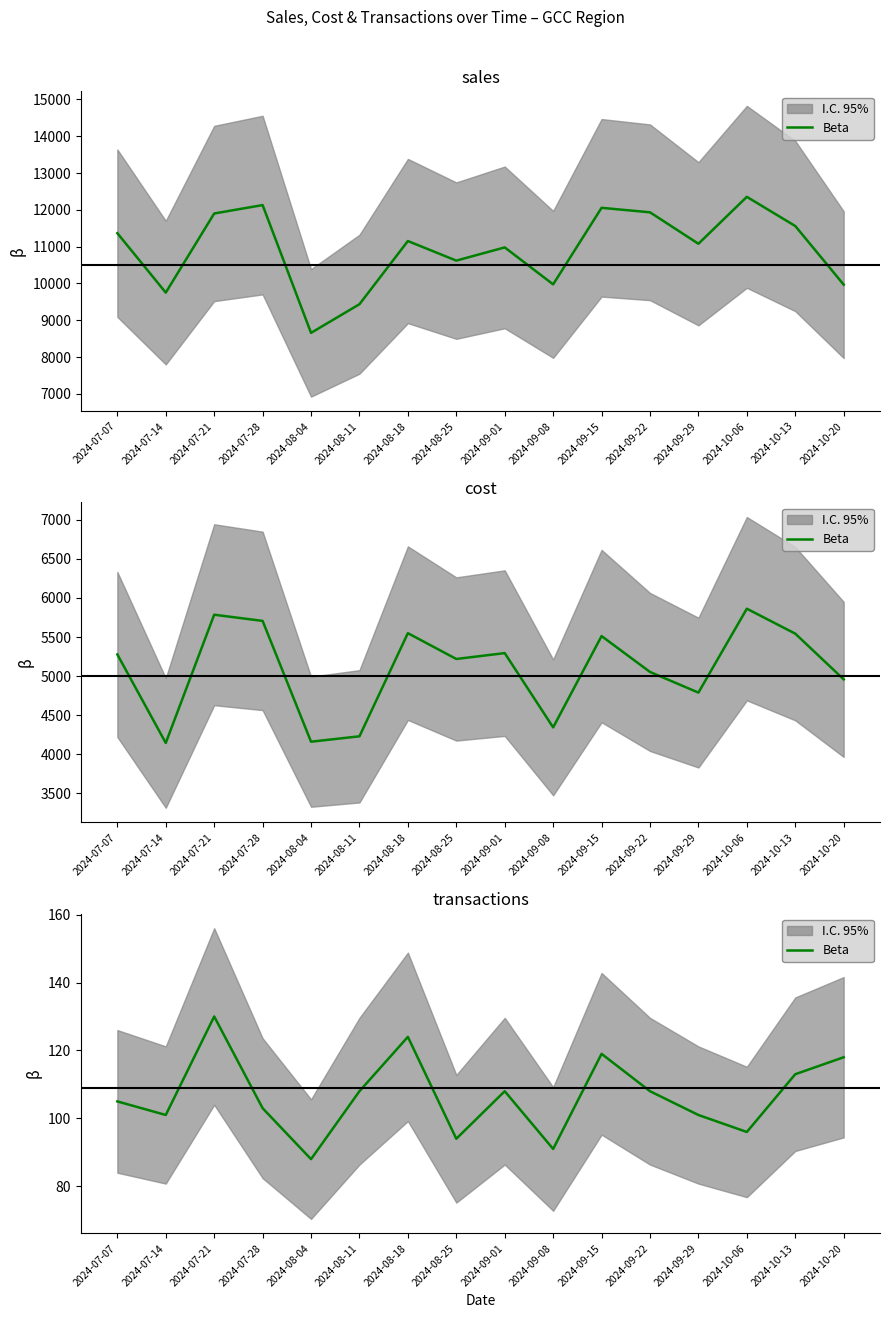

How many categories are shown in the chart?

16